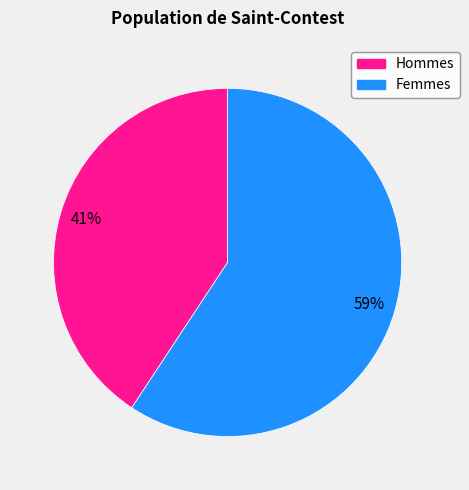

To the nearest percent, what is the average slice percentage?

50%